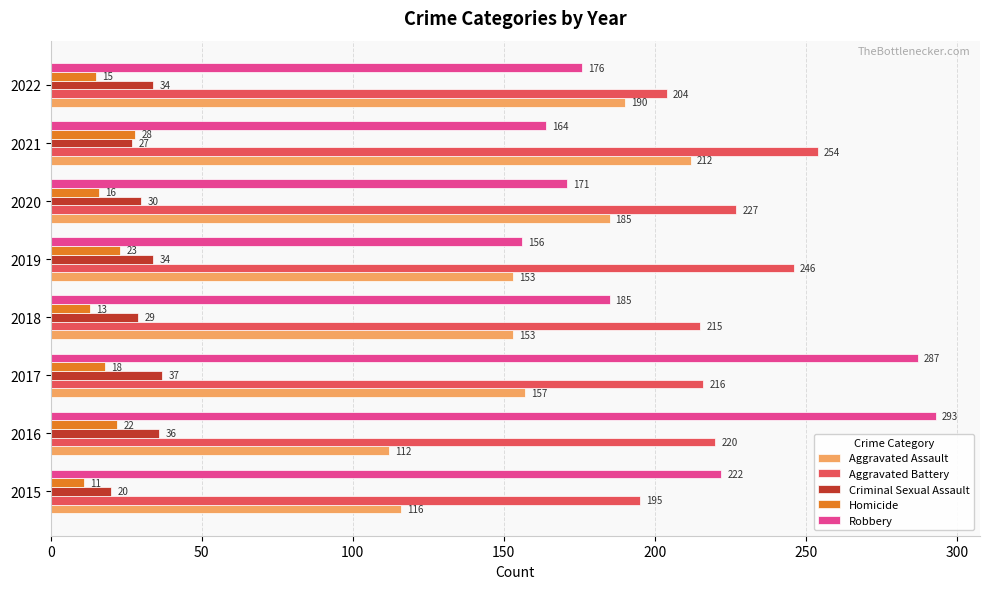

What is the difference between the maximum and second lowest values in the Robbery series?

129